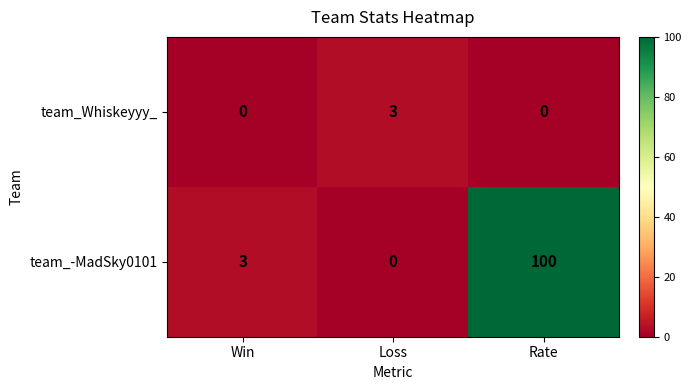

What is the difference between the team_-MadSky0101 values at Rate and Win?

97